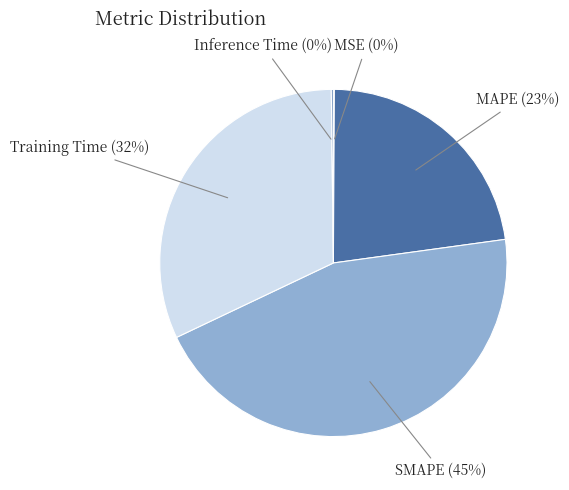

Which category has the biggest portion of the pie?

SMAPE